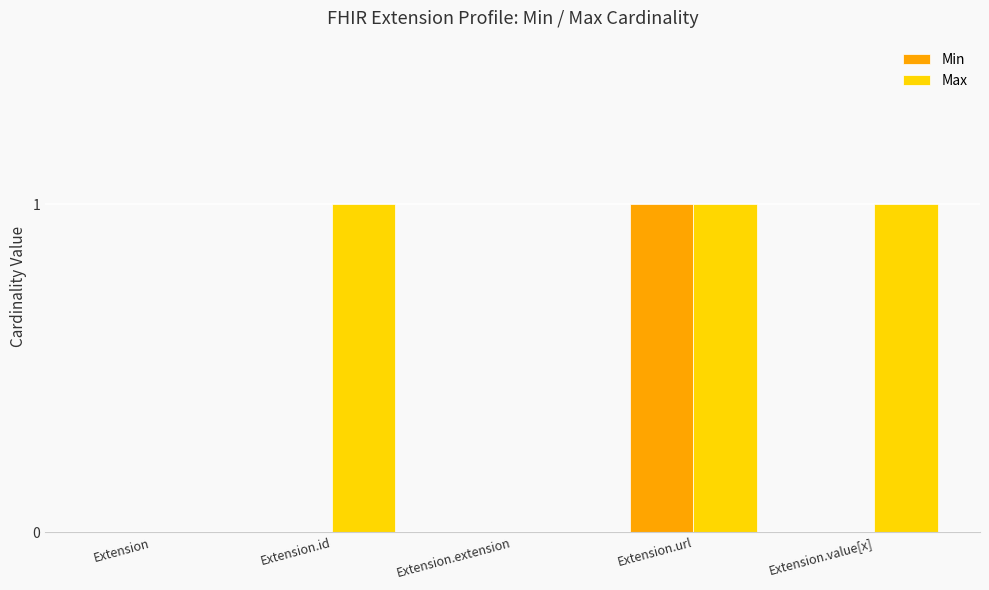

The Min series shows 1 at Extension. True or false?

False